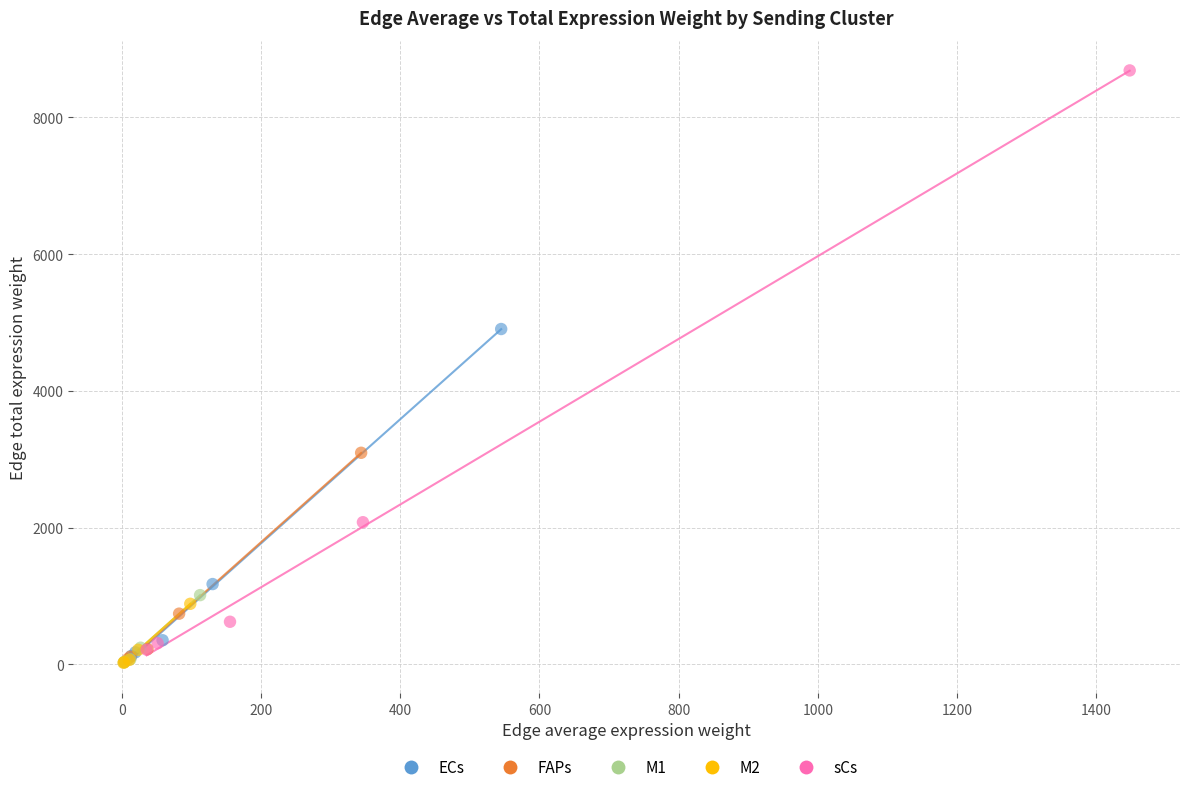

Which series reaches the maximum Y coordinate?

sCs